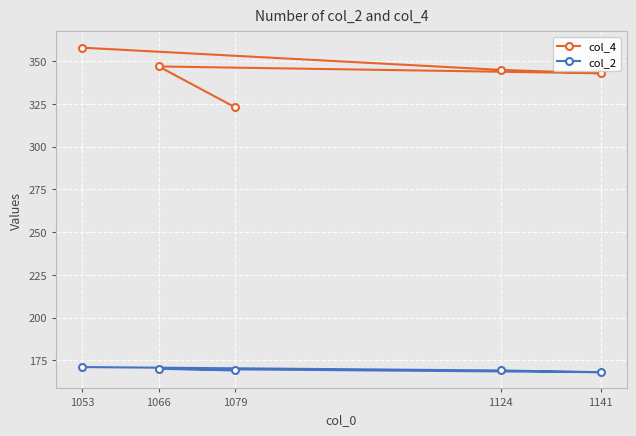

What is the sum of all col_4 values?

1716